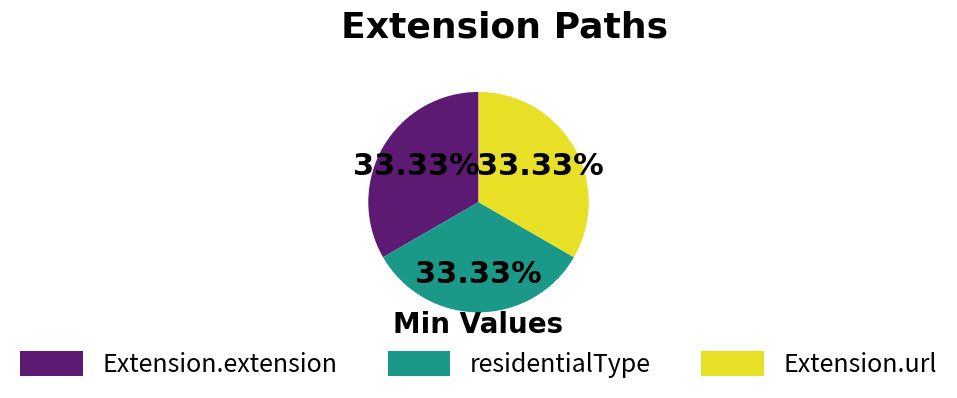

To the nearest percent, what is the difference between the largest and smallest slice percentages?

0%